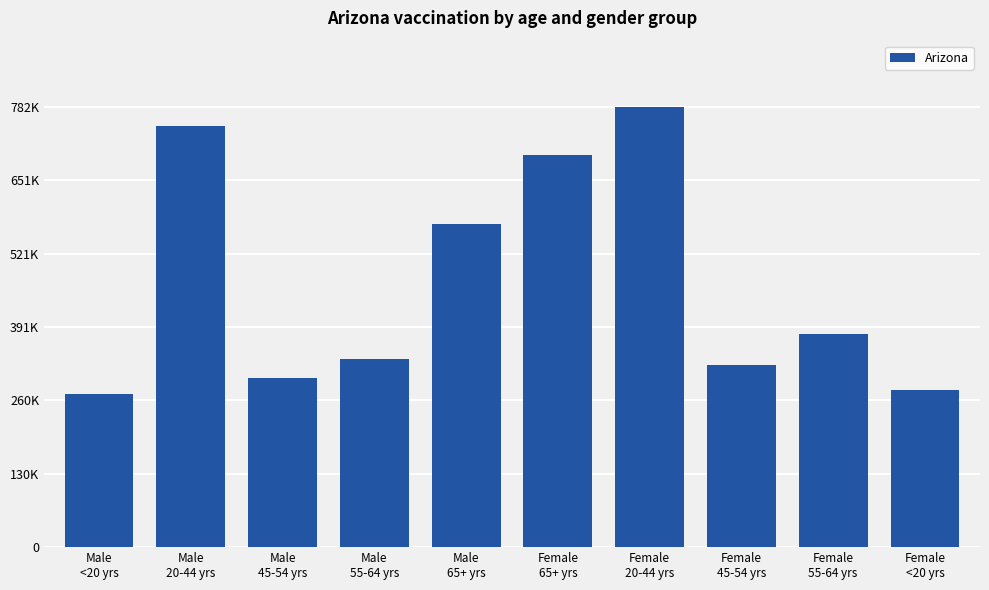

Reading left to right, extract all data points from this chart.

Male
<20 yrs=272223	Male
20-44 yrs=748314	Male
45-54 yrs=300697	Male
55-64 yrs=333253	Male
65+ yrs=573139	Female
65+ yrs=696556	Female
20-44 yrs=782172	Female
45-54 yrs=323639	Female
55-64 yrs=378665	Female
<20 yrs=278883